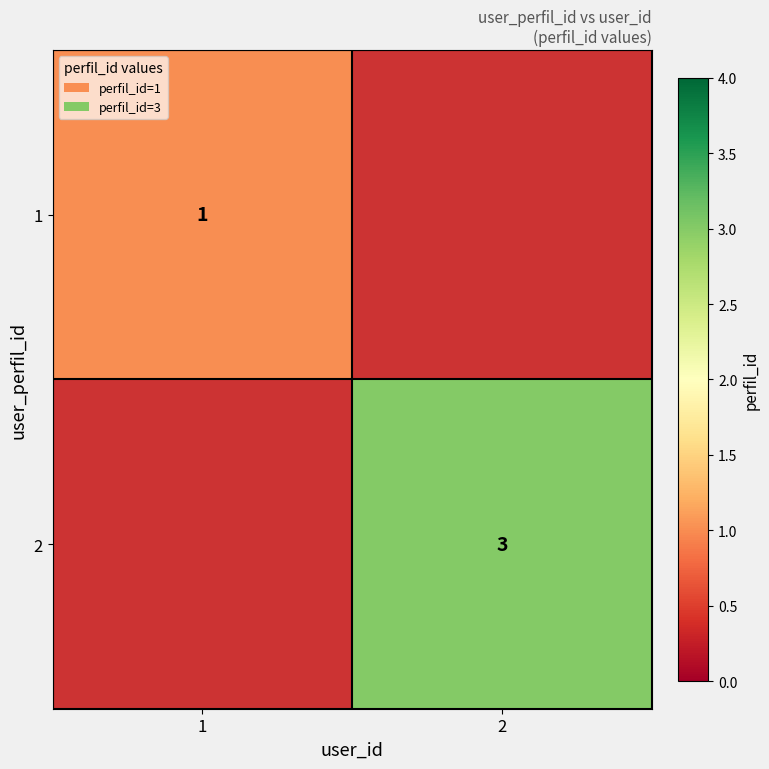

The value of 2 at 2 is 5. True or false?

False